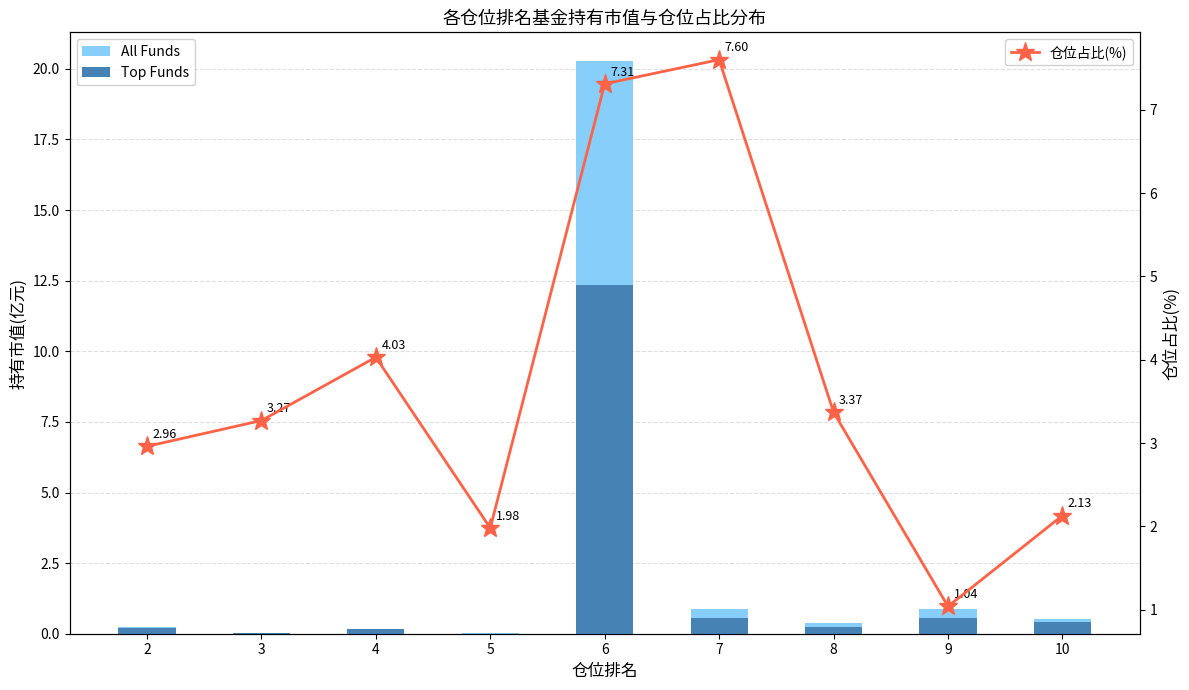

What is the difference between the highest and lowest values at 4?

3.9